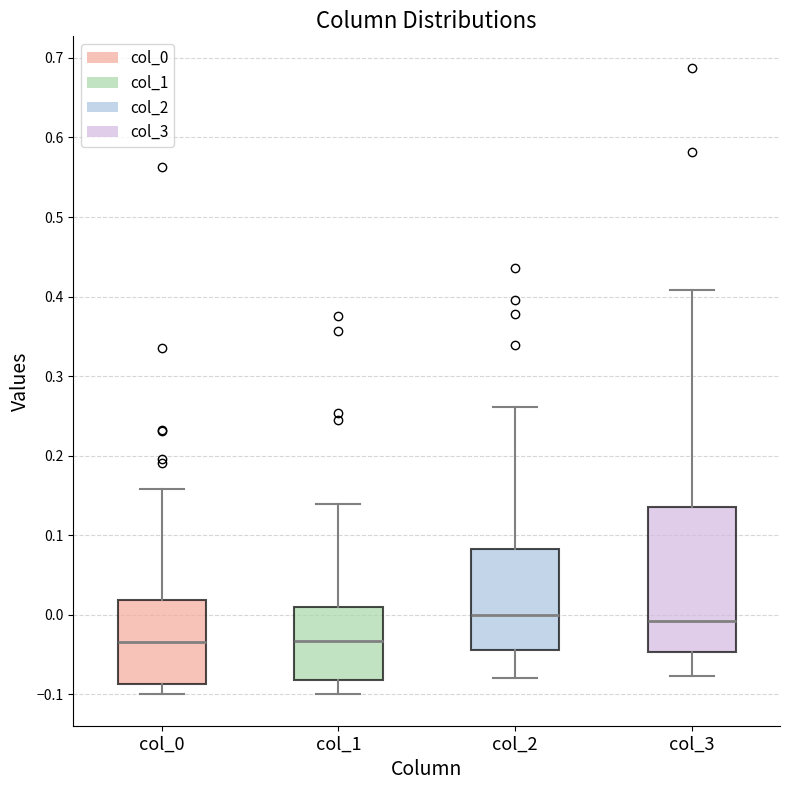

Where does the upper whisker of the box for col_0 end on the y-axis? The values are not printed on the chart, so give them approximately, as read against the axis.

0.16